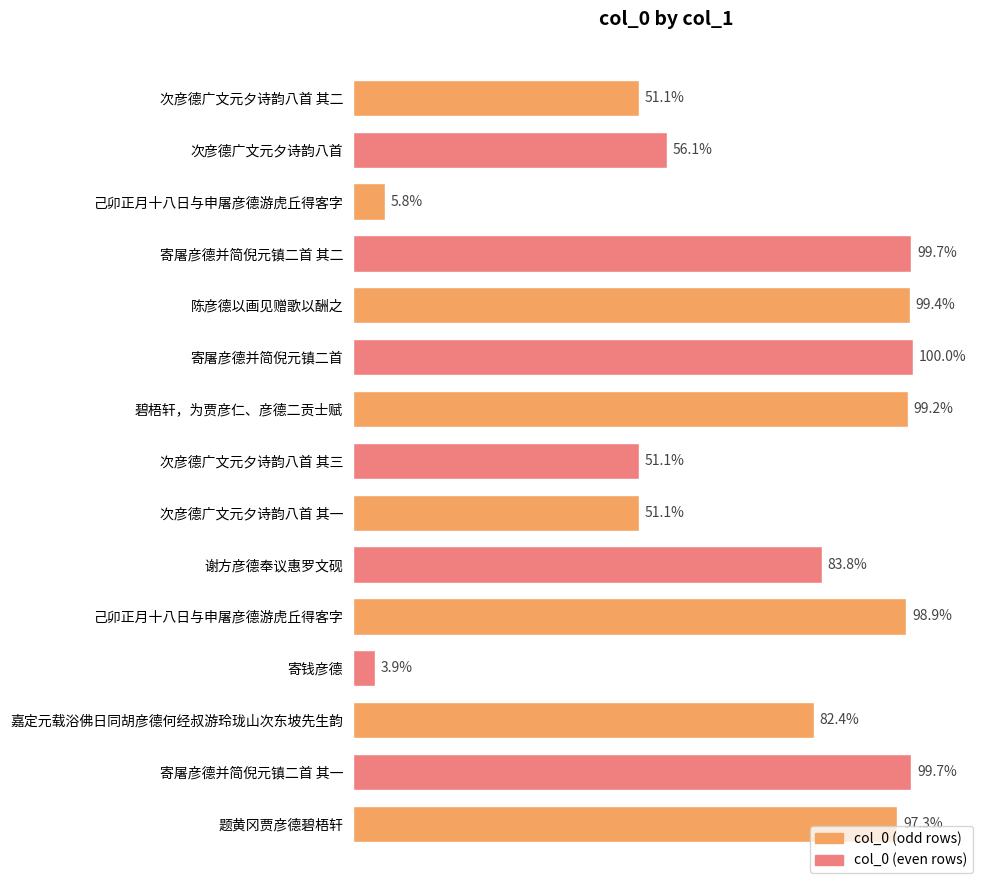

Are the bars grouped side by side (vs. stacked)?

No